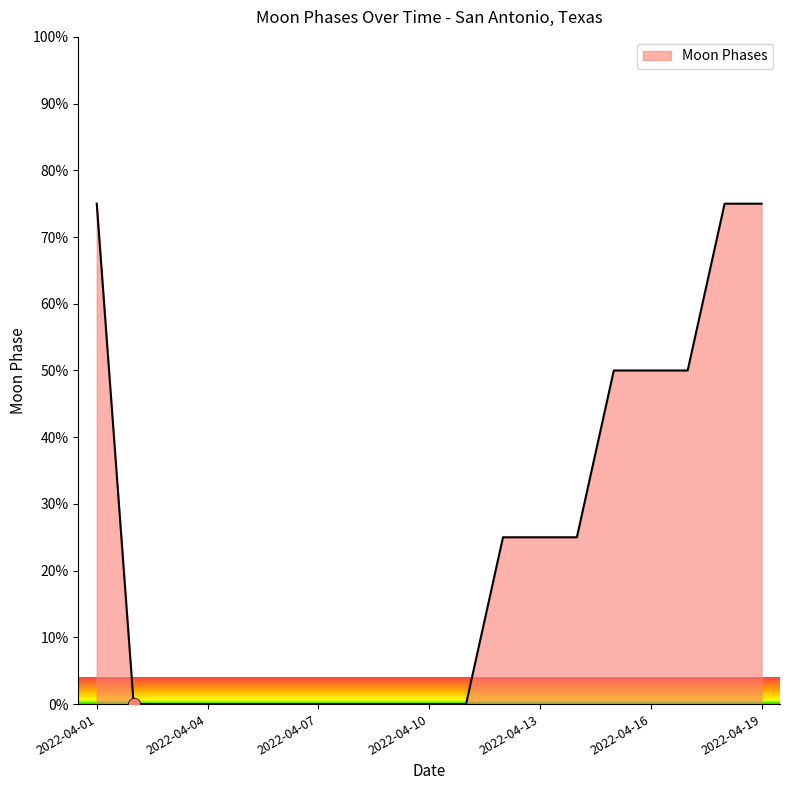

What is the difference between the maximum and minimum values?

75